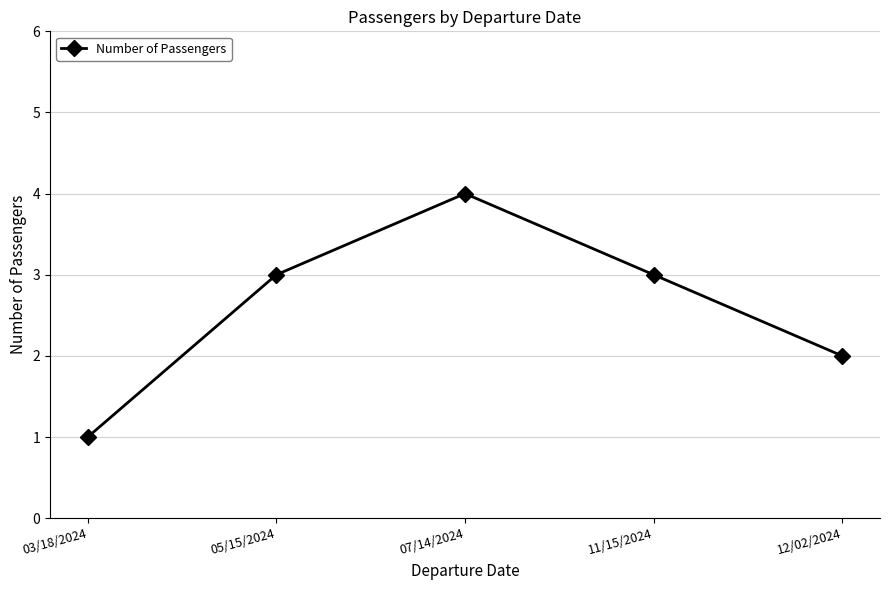

Reading right to left, what are all the values shown in this chart?

2	3	4	3	1